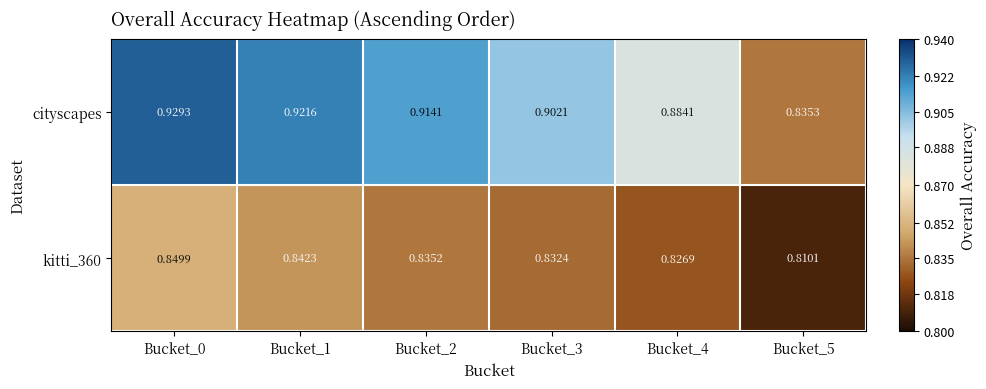

Between Bucket_4 and Bucket_5, which series saw the biggest shift?

cityscapes